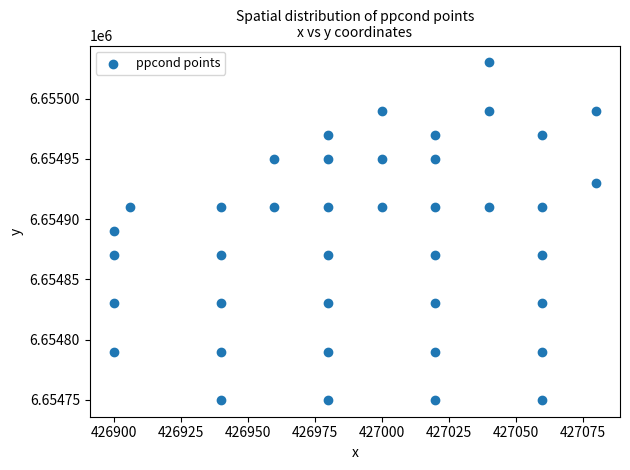

What is the range of Y values (max minus min)?

280.0